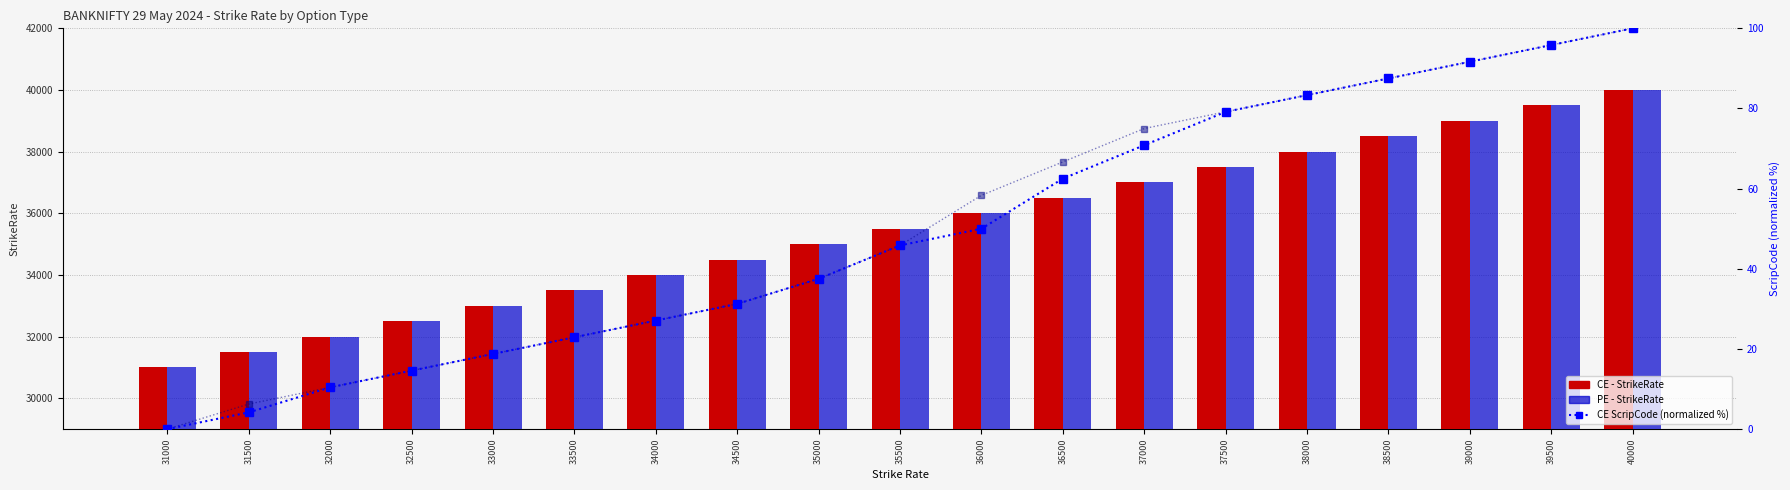

Rank the series at 33000 from lowest to highest value.

CE ScripCode (normalized), PE ScripCode (normalized), CE, PE